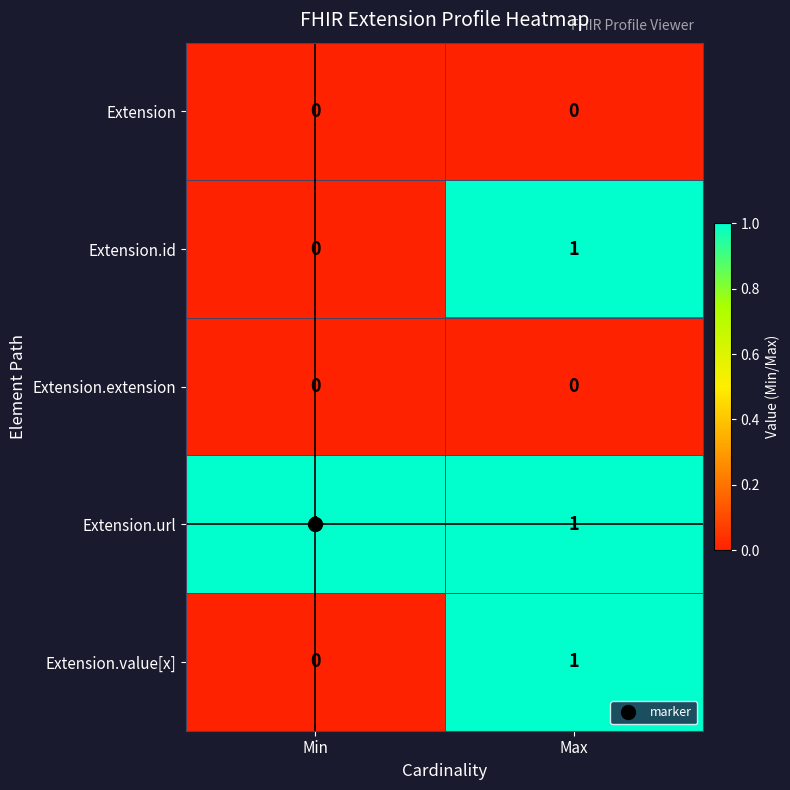

At which label does Extension.value[x] reach its minimum?

Min